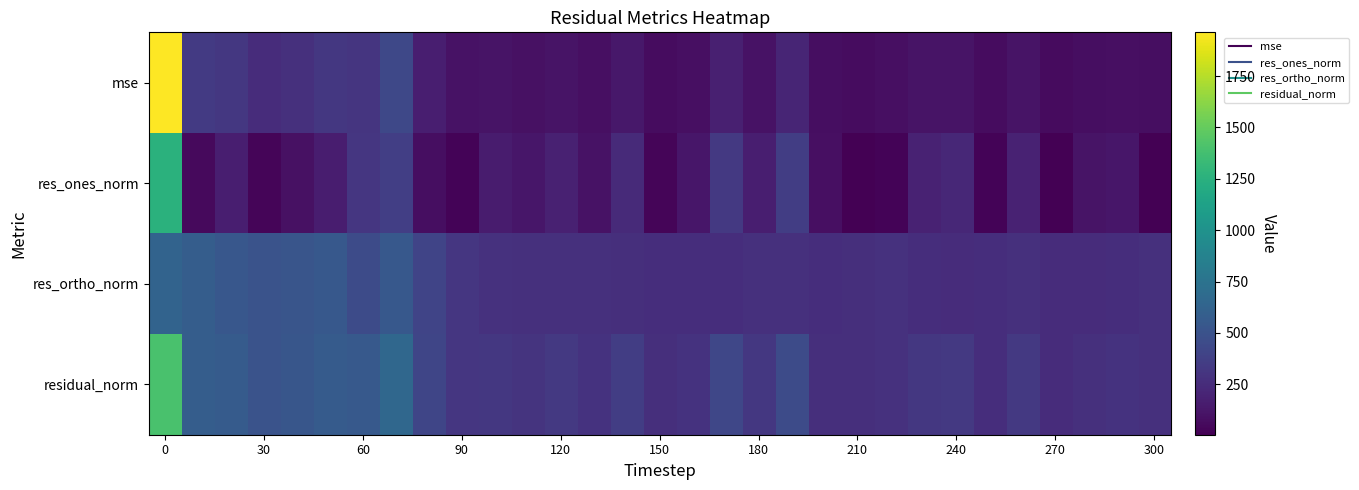

How many data points does each series have?

31